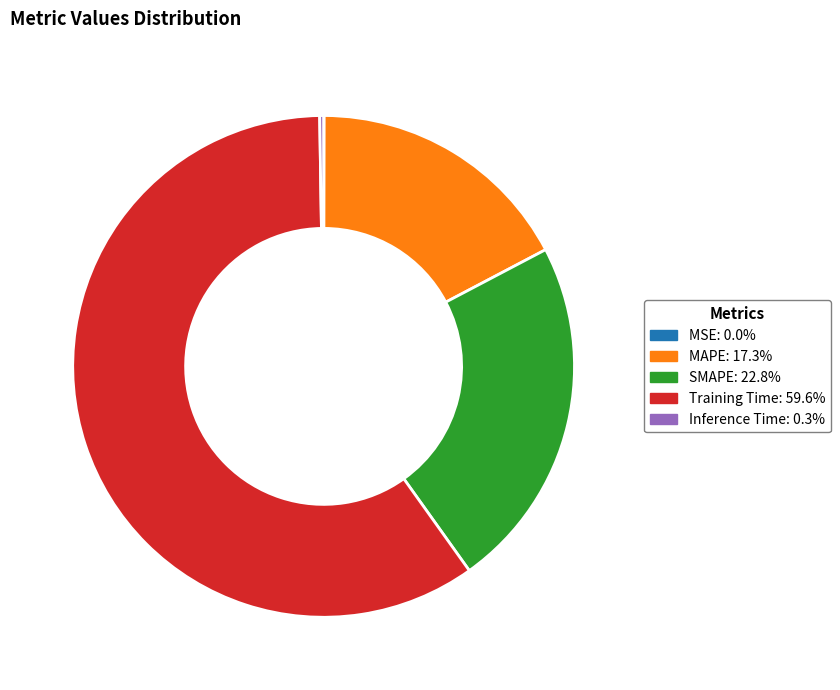

What is the largest slice in the pie chart?

Training Time